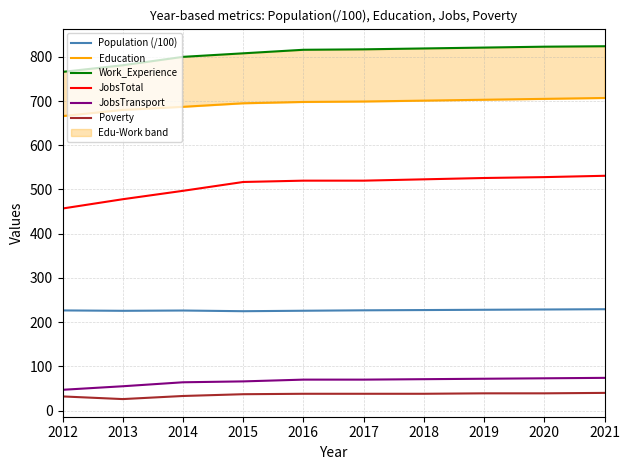

Where is JobsTotal nearest to the value 494?

2014